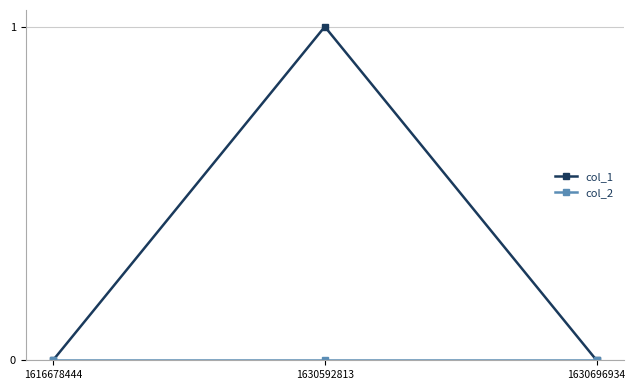

Which series changed the most between 1616678444 and 1630592813?

col_1